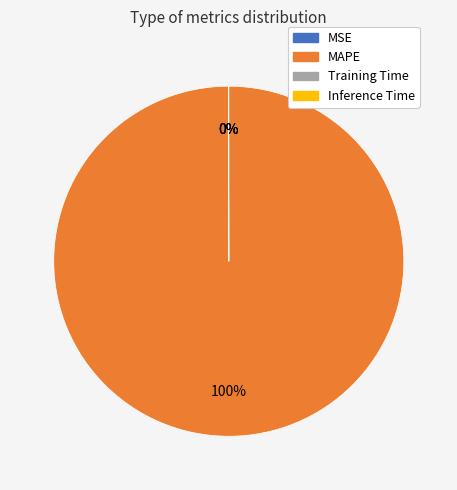

Which category has the biggest portion of the pie?

MAPE